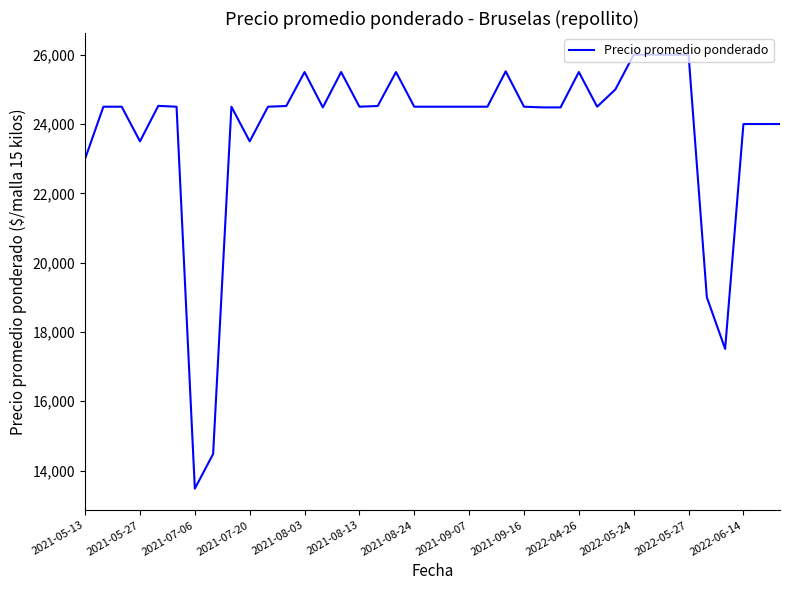

What is the sum of all values?

928496